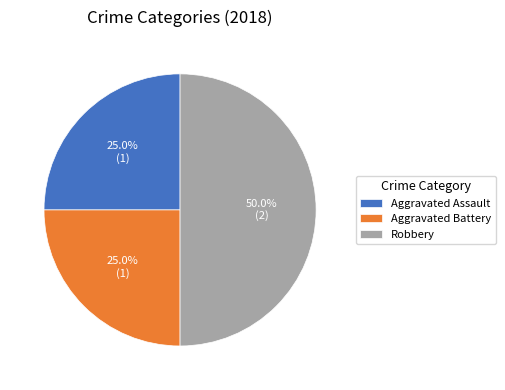

Is it true that Robbery is 59% of the pie?

False